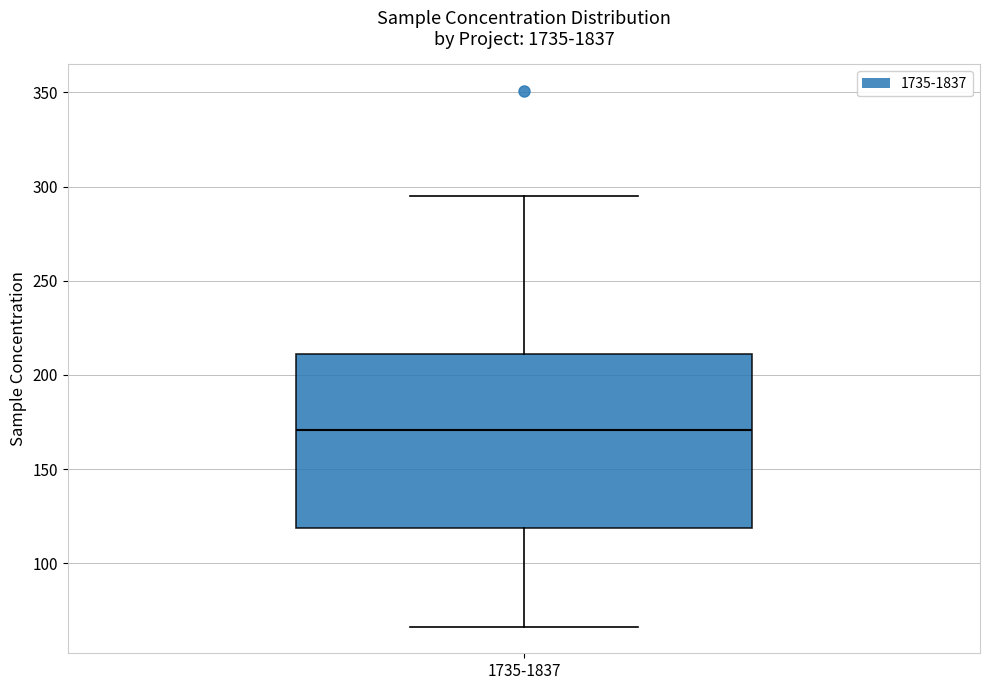

Read this box plot against the y-axis: the position of the median line, the range covered by the box, and the ends of both whiskers. The values are not printed on the chart, so give them approximately, as read against the axis.

median 170, box 120 to 210, whiskers 65 to 295